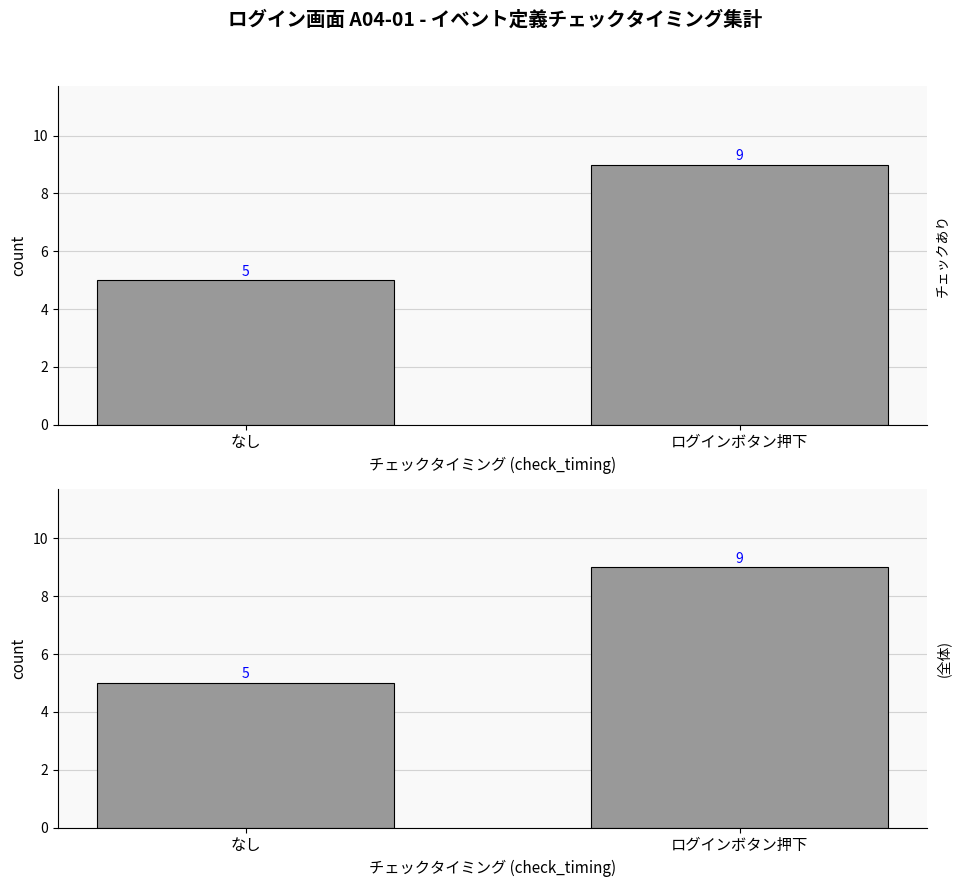

Rank the categories by value from highest to lowest.

ログインボタン押下, なし